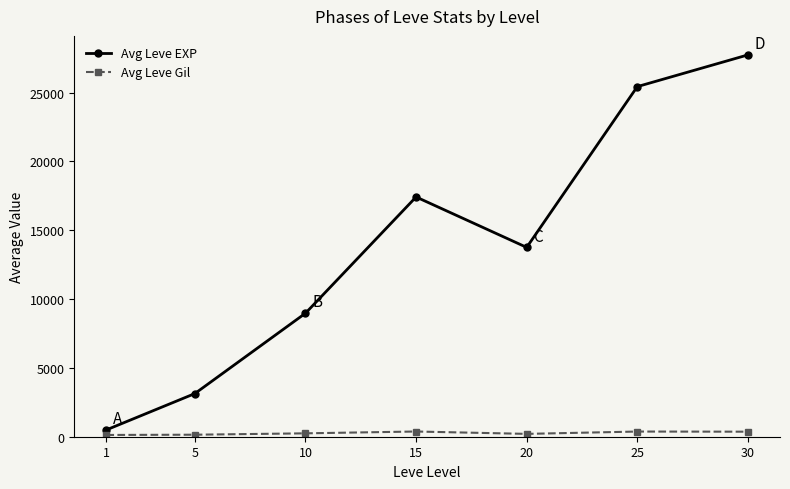

The value of Avg Leve EXP at 30 is 27743. True or false?

True